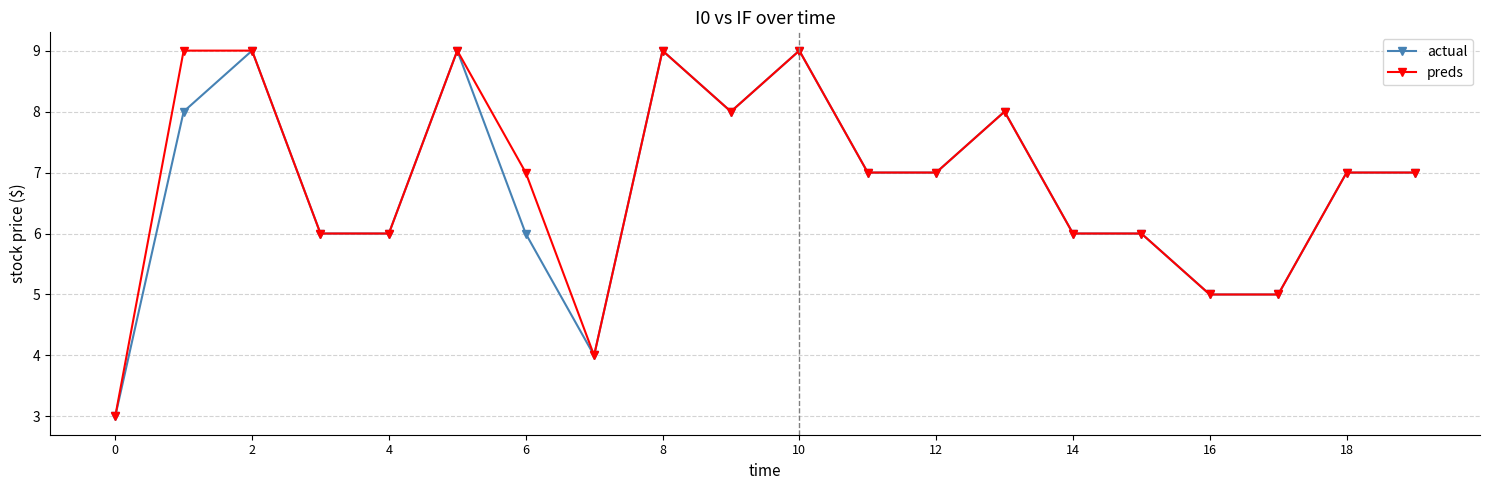

True or false: actual has more than 1 interior local peaks.

True